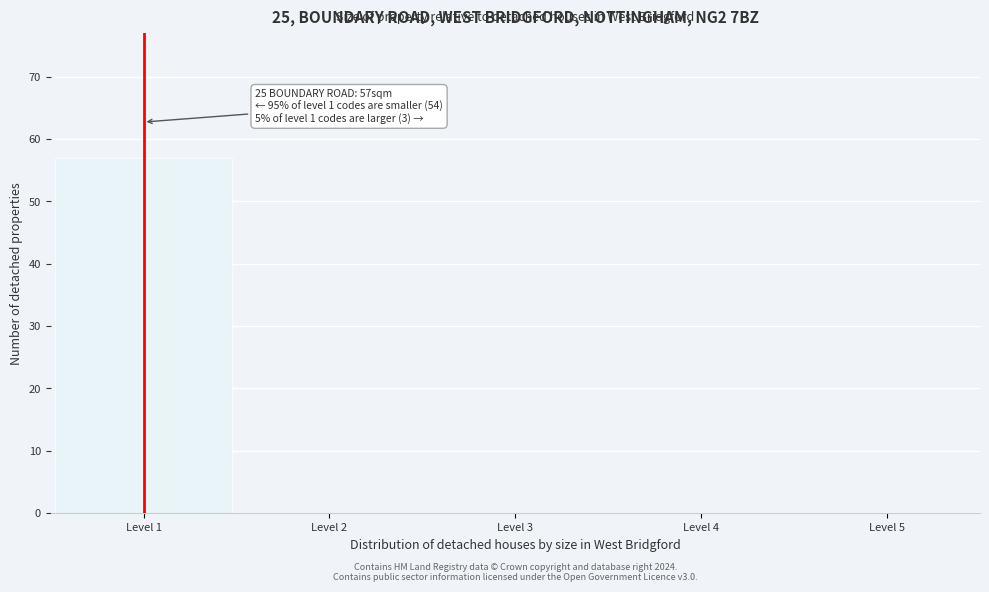

Over which range of the x-axis is the bar tallest?

0.5 to 1.5